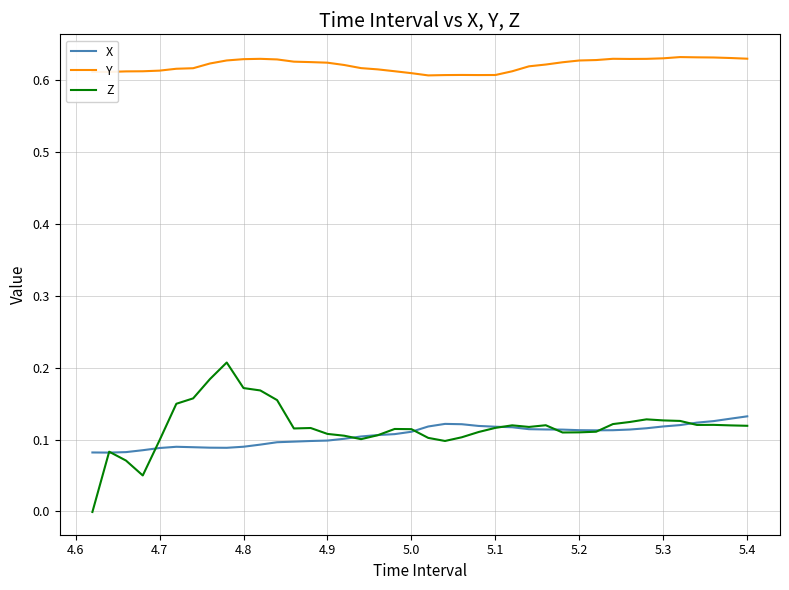

True or false: X and Y cross at least once.

False